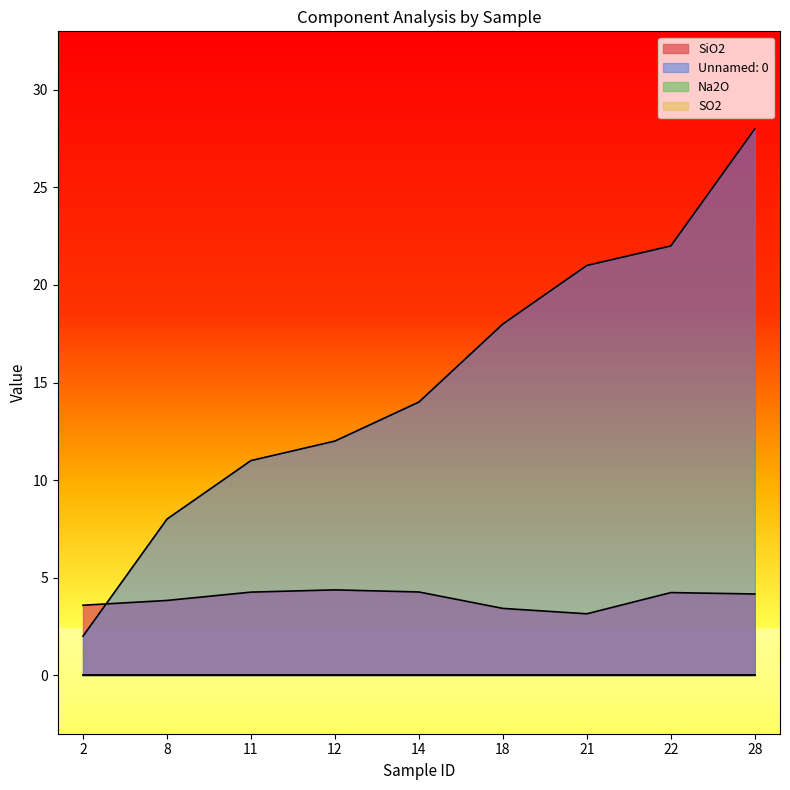

What is the lowest value of the SiO2 series?

3.1